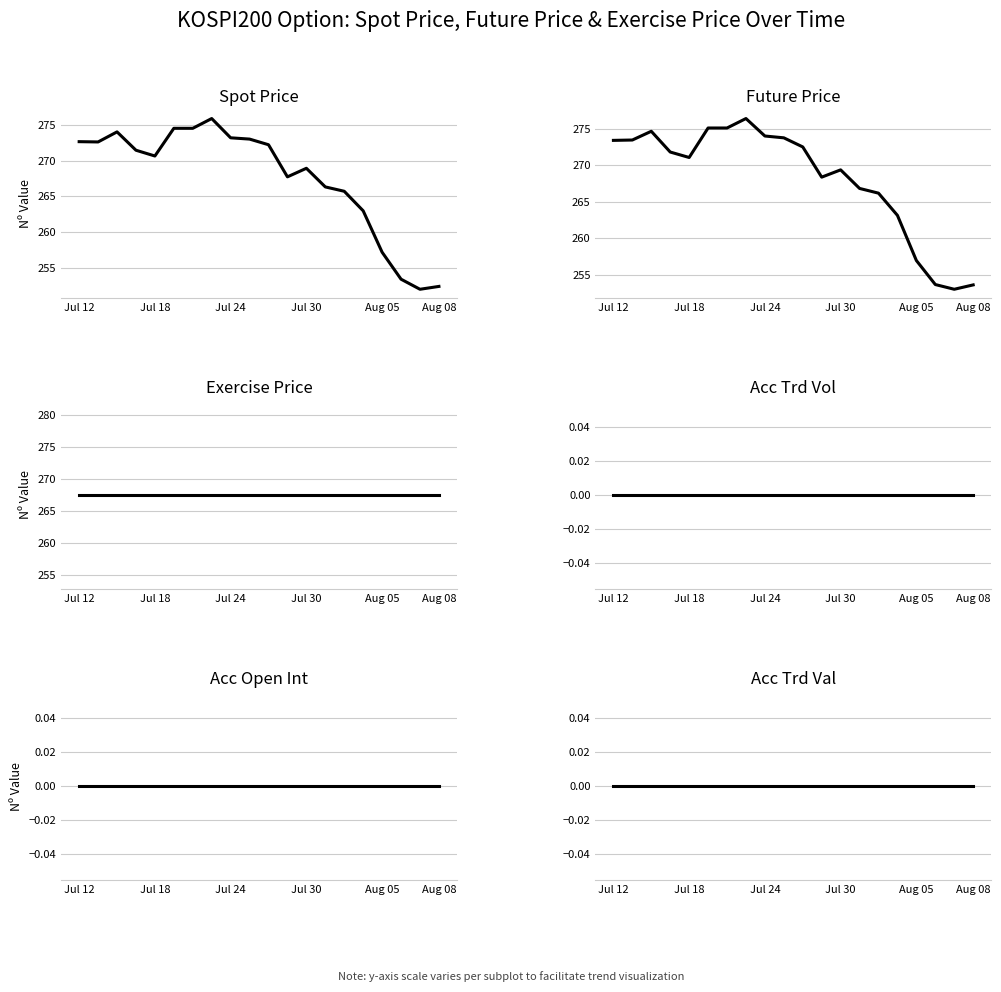

What are all the series names shown in the legend?

SPOT_PRICE, FUTURE_PRICE, EXERCISE_PRICE, ACC_TRDVOL, ACC_OPNINT_QTY, ACC_TRDVAL